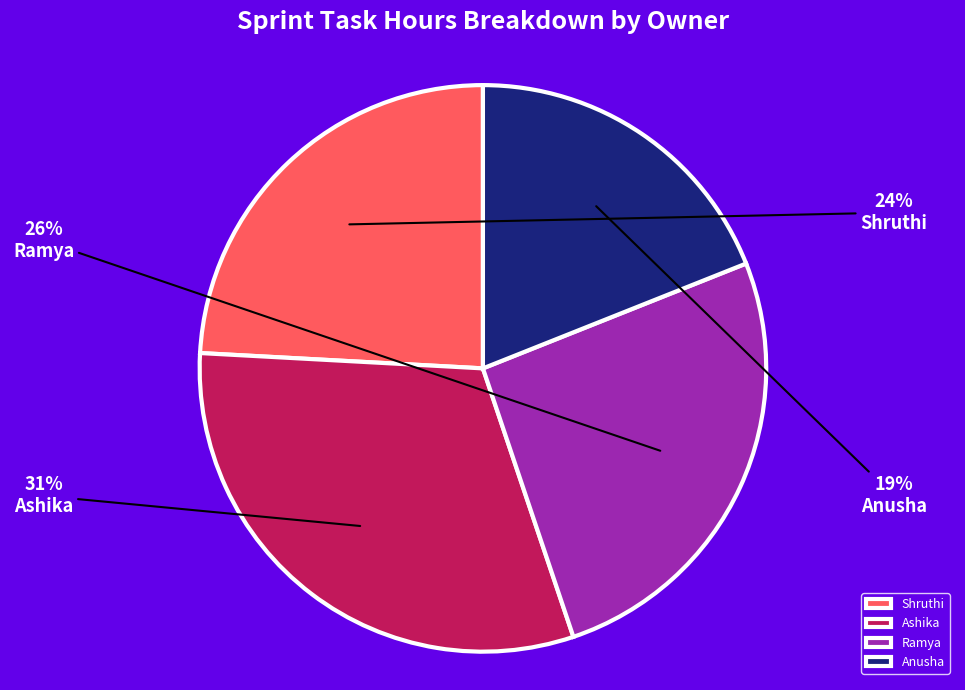

Count the number of slices in the pie.

4